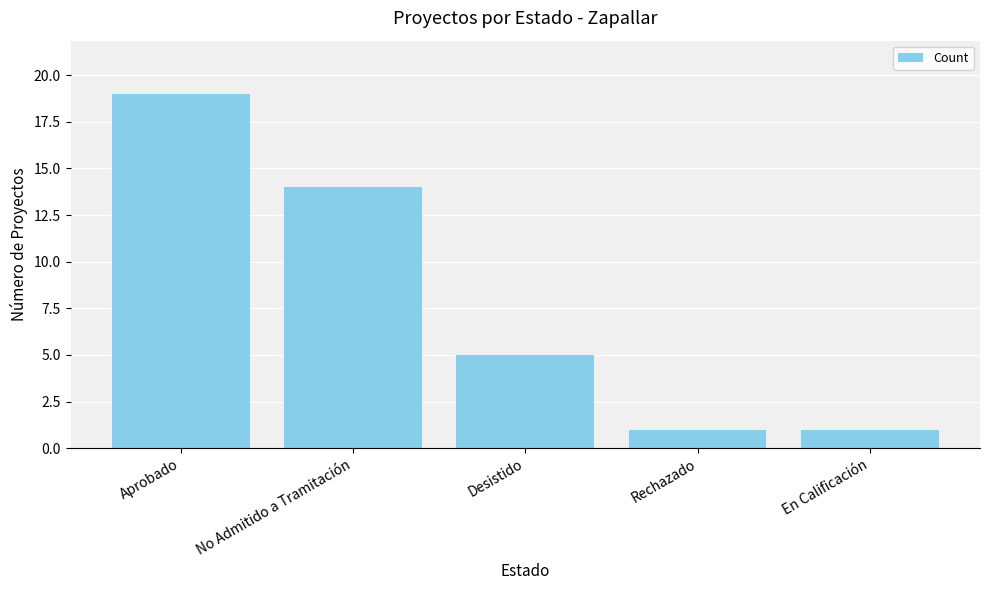

Is it true that the value at Rechazado is 1?

True